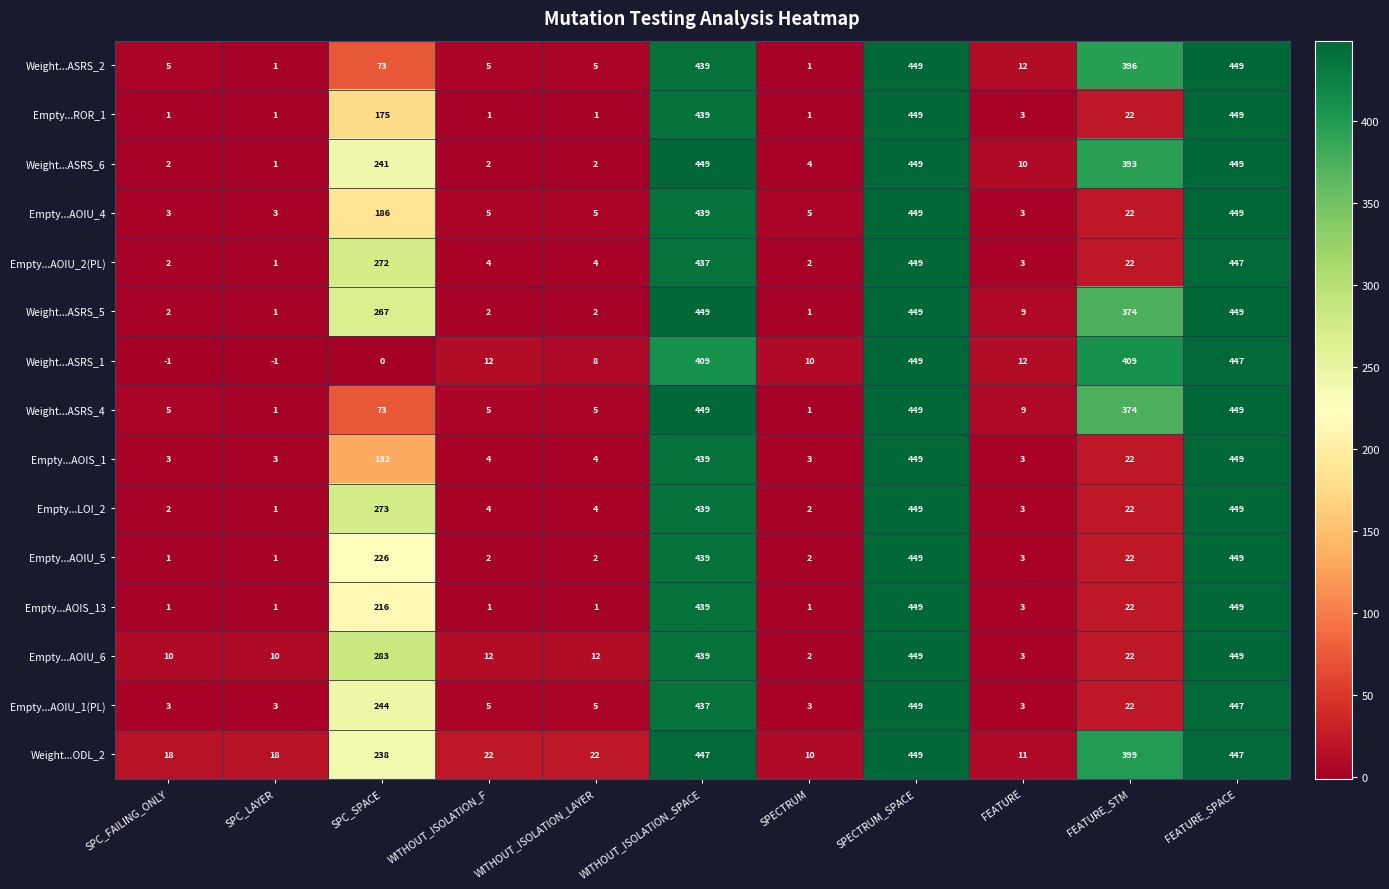

What is the difference between the second highest and second lowest values in the Empty...AOIS_13 series?

448